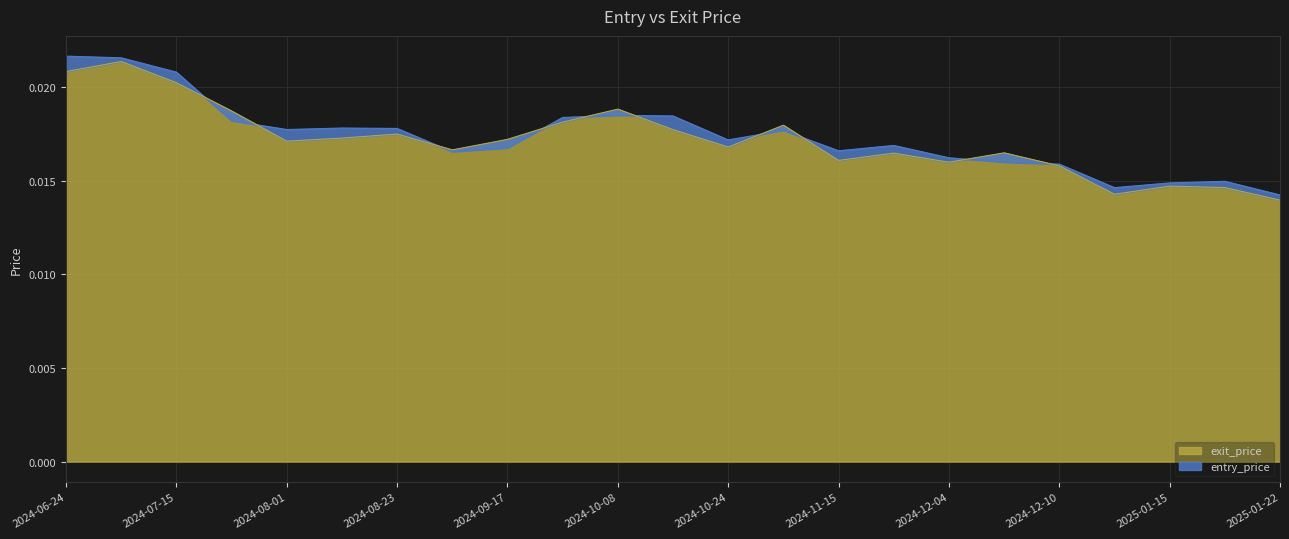

What is the label of the 20th point from the left?

2024-12-30